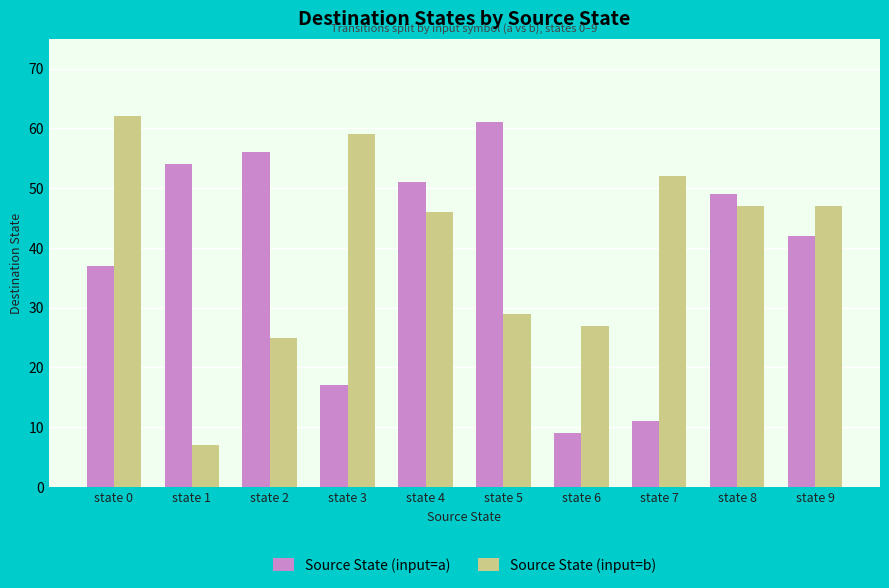

What are all the series names shown in the legend?

Source State (input=a), Source State (input=b)